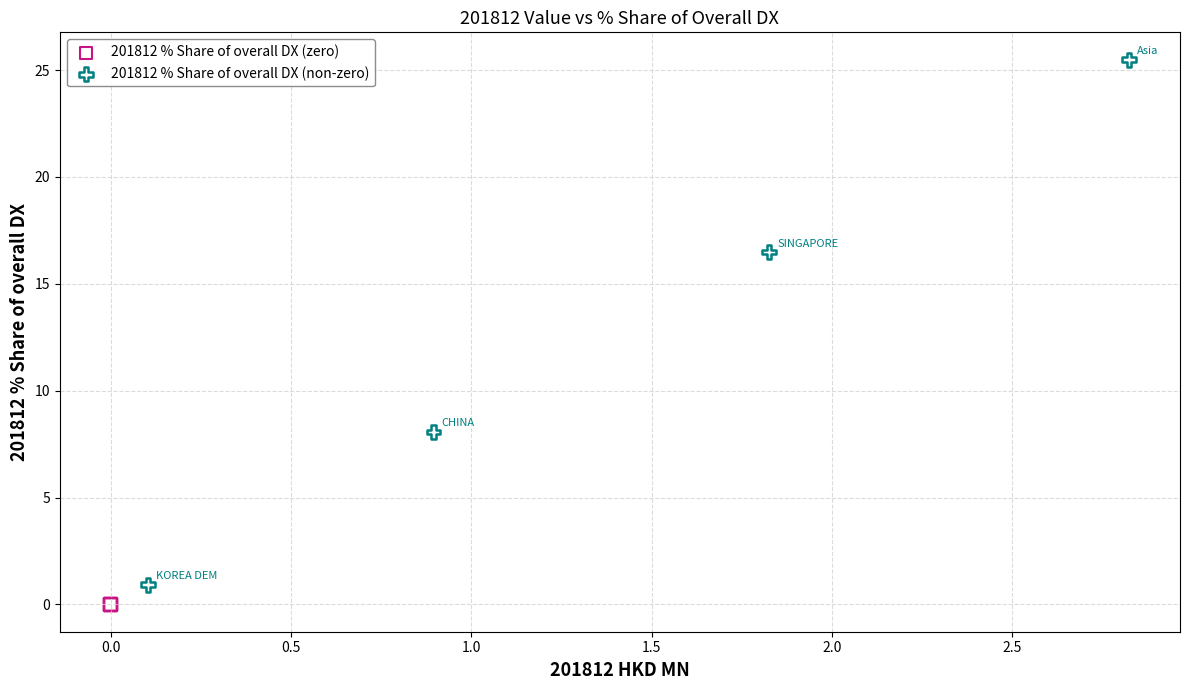

Which series reaches the maximum Y coordinate?

201812 % Share of overall DX (non-zero)